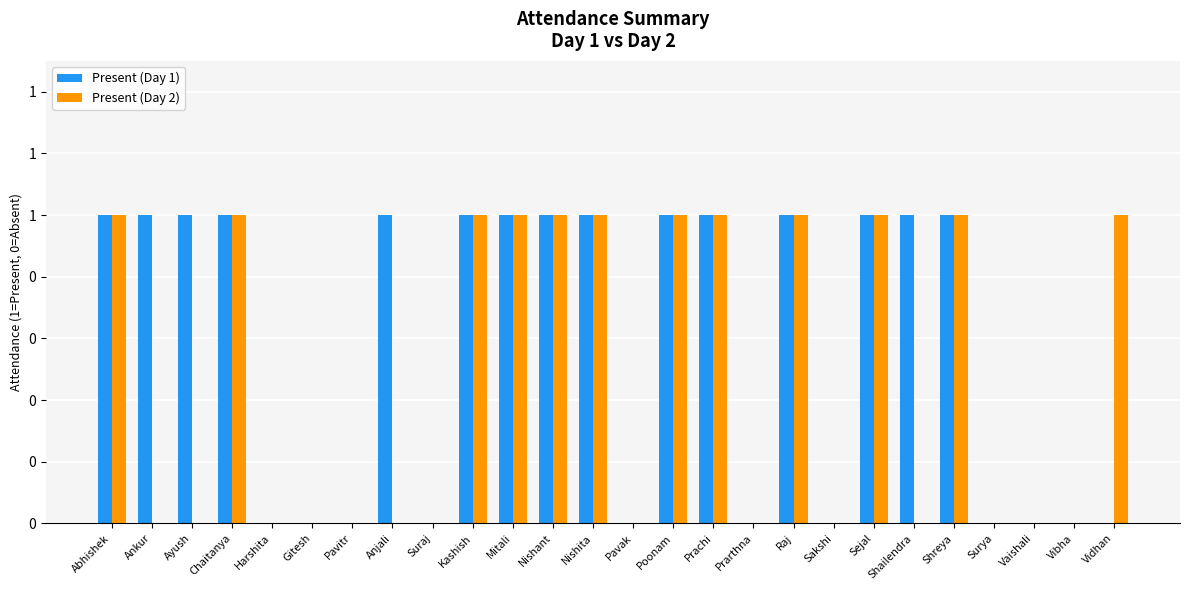

What is the sum of the Present (Day 2) values at Abhishek and Chaitanya?

2